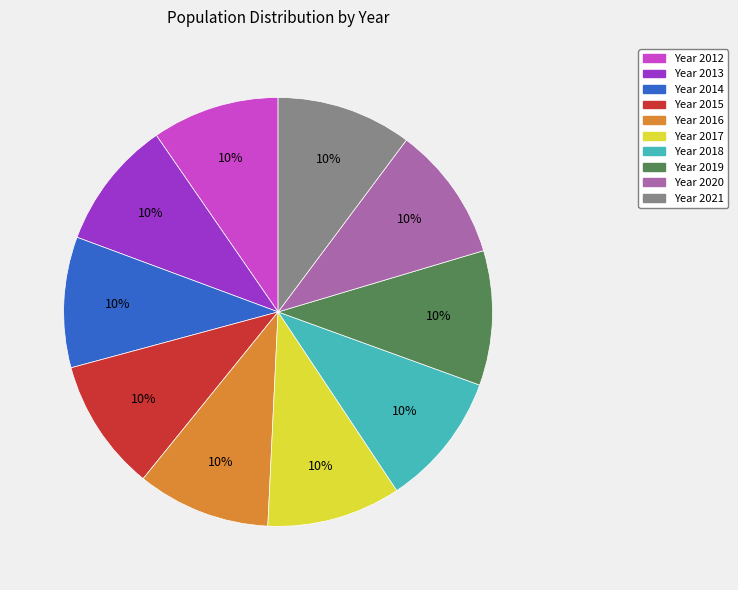

To the nearest percent, what is the average slice percentage?

10%